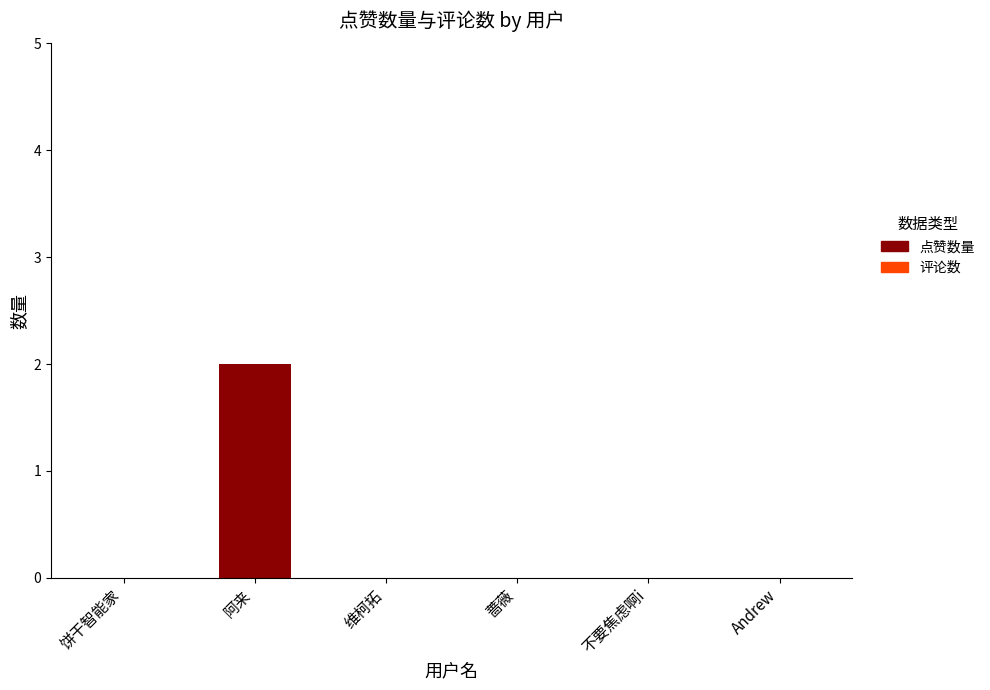

How many data points does each series have?

6